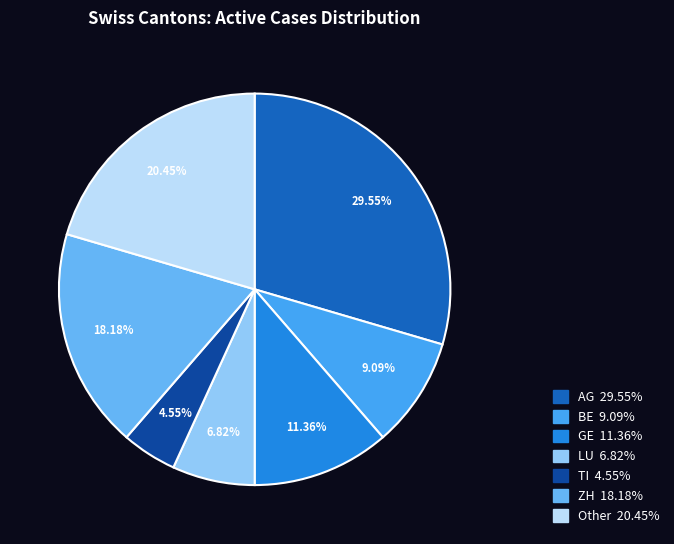

What percentage is the ZH slice, to the nearest percent?

18%